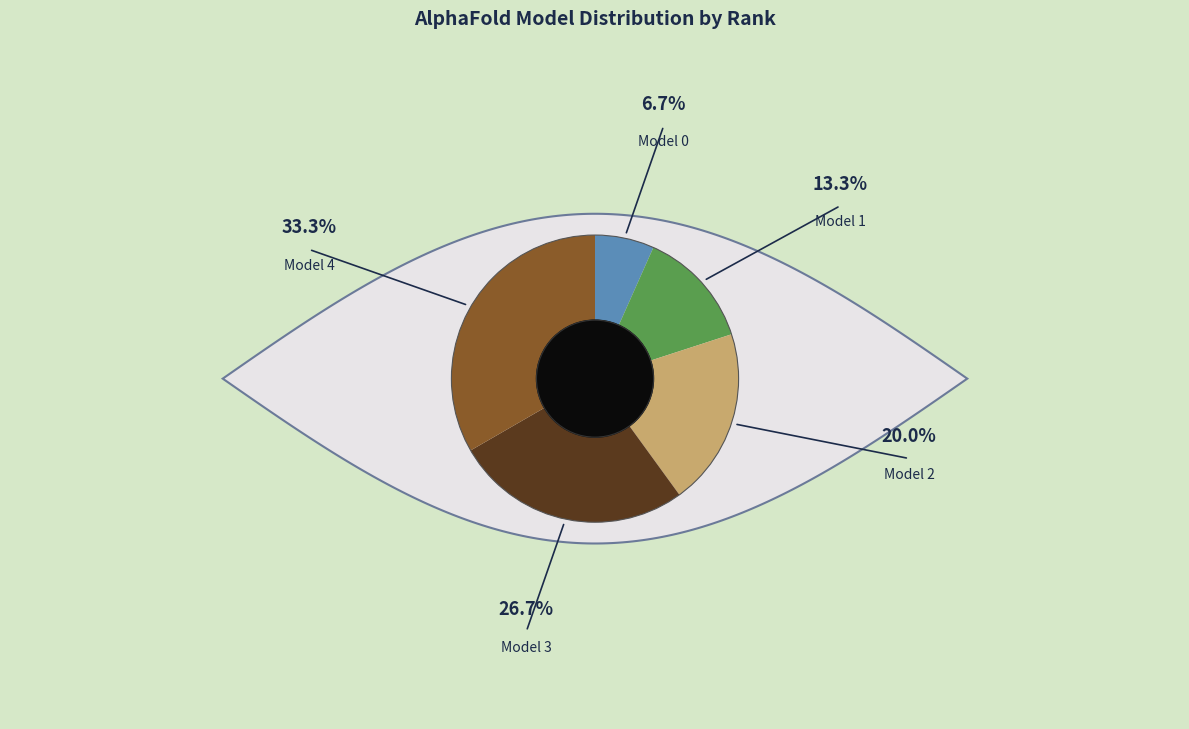

To the nearest percent, what is the combined percentage of Model 0 and Model 3?

33%